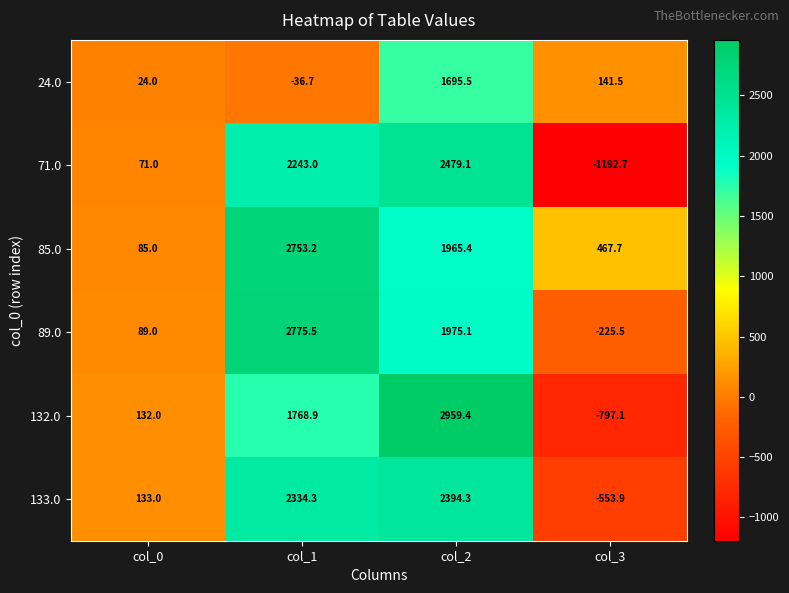

What is the spread (max minus min) of values at col_3?

1660.4